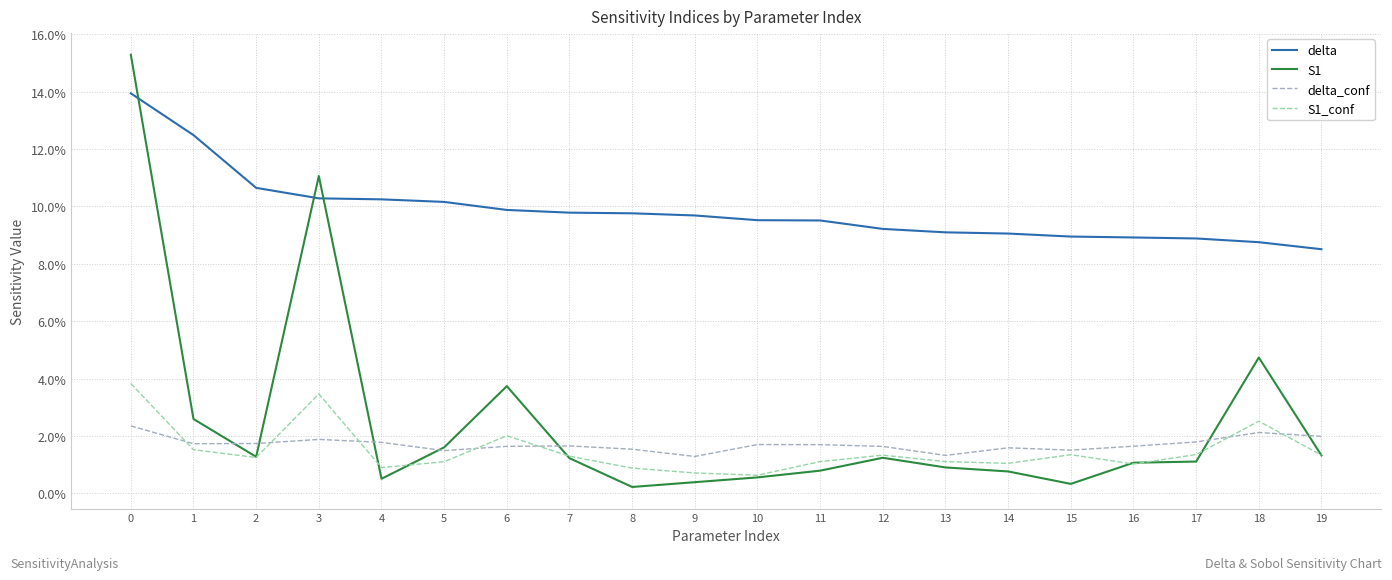

Reading left to right, list all the values displayed in this chart.

delta: 0.1	0.1	0.1	0.1	0.1	0.1	0.1	0.1	0.1	0.1	0.1	0.1	0.1	0.1	0.1	0.1	0.1	0.1	0.1	0.1
S1: 0.2	0.0	0.0	0.1	0.0	0.0	0.0	0.0	0.0	0.0	0.0	0.0	0.0	0.0	0.0	0.0	0.0	0.0	0.0	0.0
delta_conf: 0.0	0.0	0.0	0.0	0.0	0.0	0.0	0.0	0.0	0.0	0.0	0.0	0.0	0.0	0.0	0.0	0.0	0.0	0.0	0.0
S1_conf: 0.0	0.0	0.0	0.0	0.0	0.0	0.0	0.0	0.0	0.0	0.0	0.0	0.0	0.0	0.0	0.0	0.0	0.0	0.0	0.0